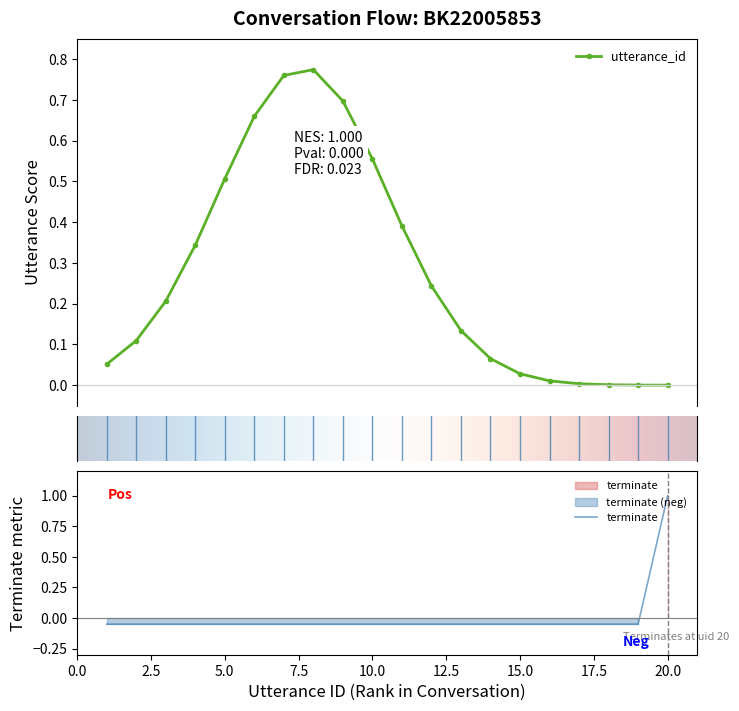

The value at 16 is -0.0. True or false?

False